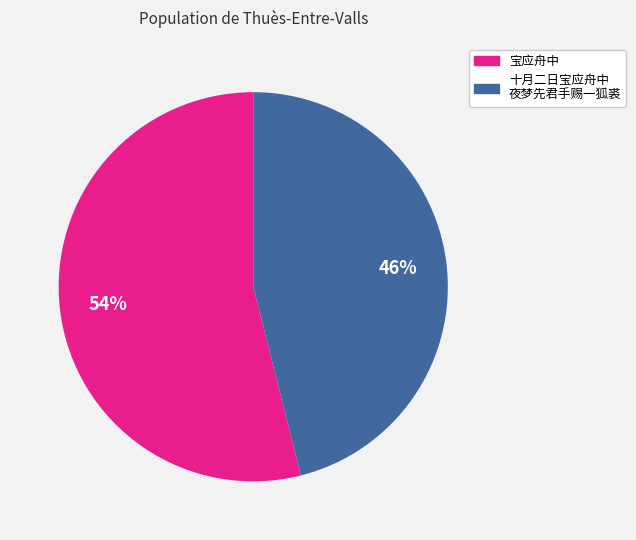

To the nearest percent, what is the difference between the largest and smallest slice percentages?

8%